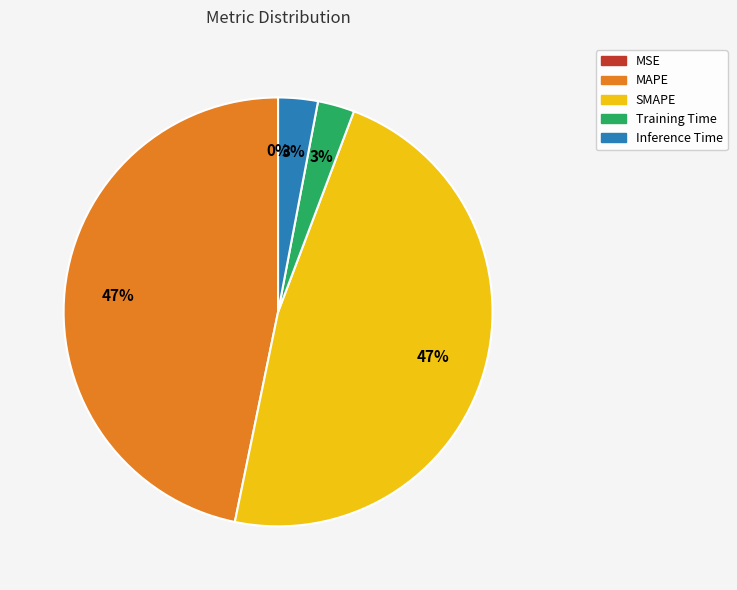

Is it true that Training Time is 14% of the pie?

False